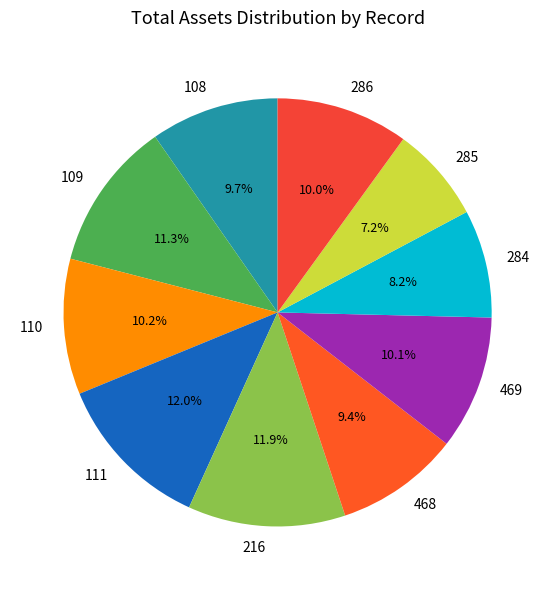

To the nearest percent, what is the difference between the largest and smallest slice percentages?

5%